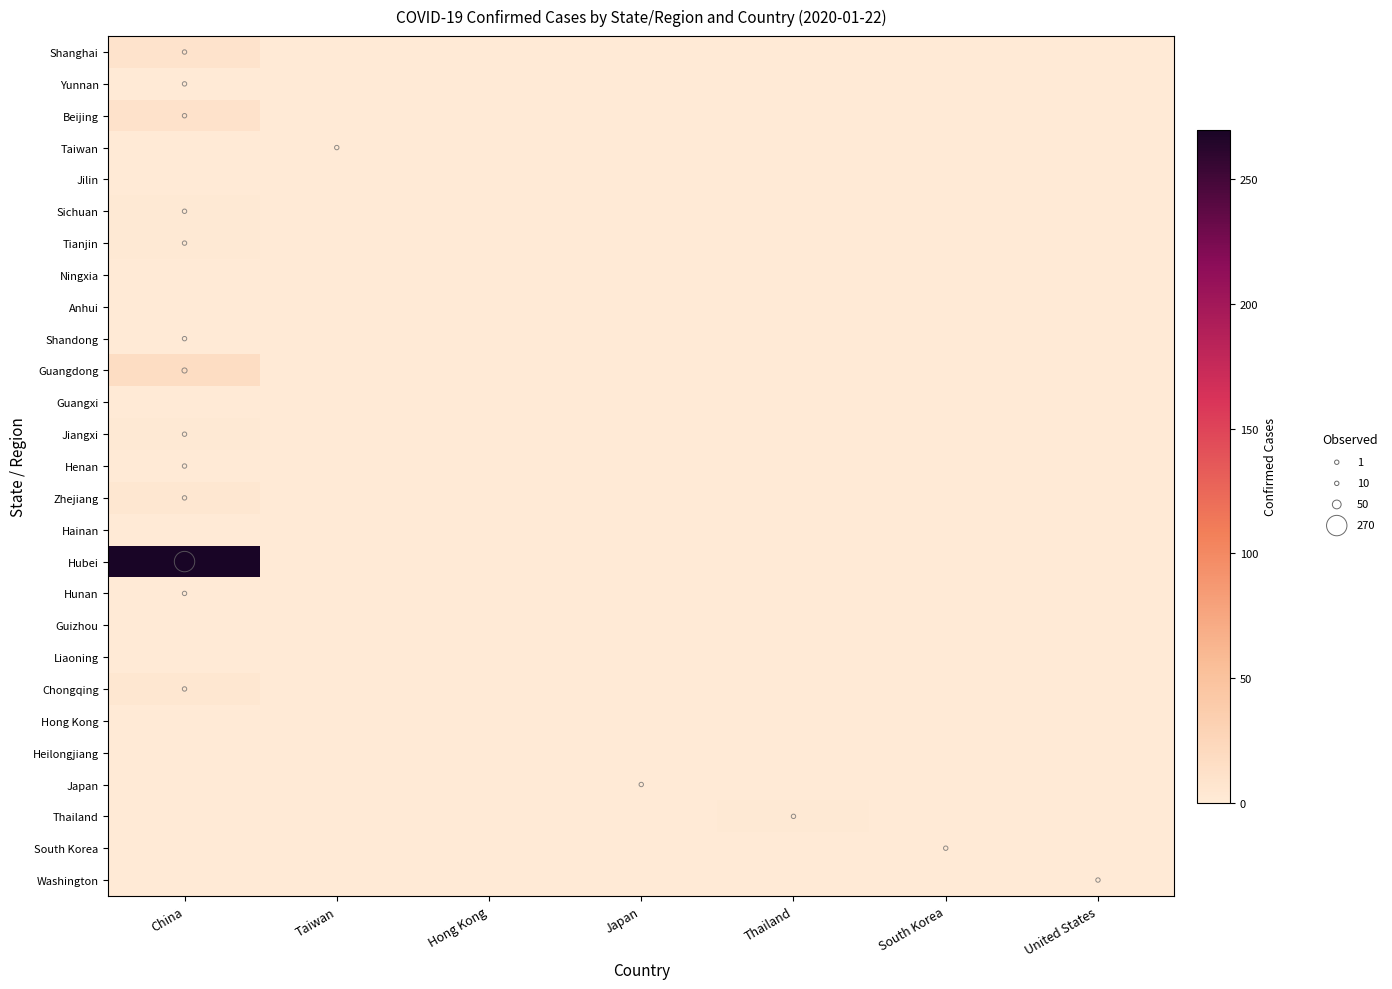

Which has a higher value, Hong Kong or South Korea?

Hong Kong